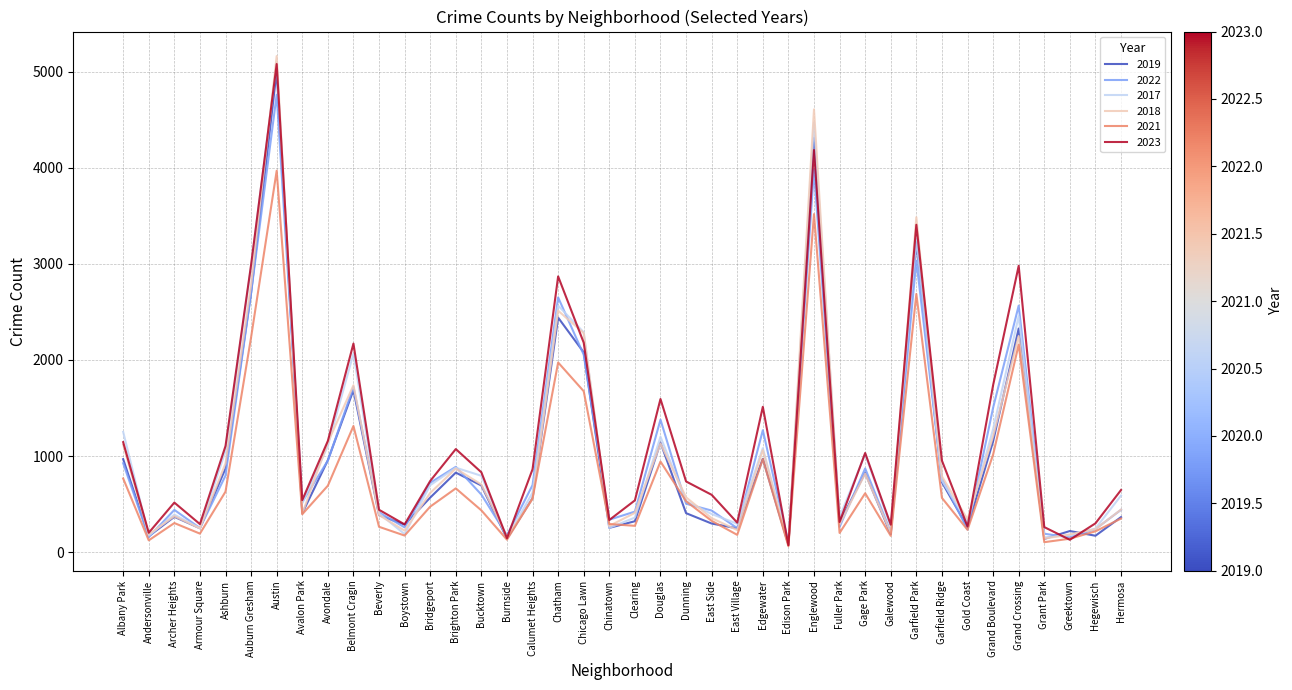

Is this an area chart (filled region under the line)?

No